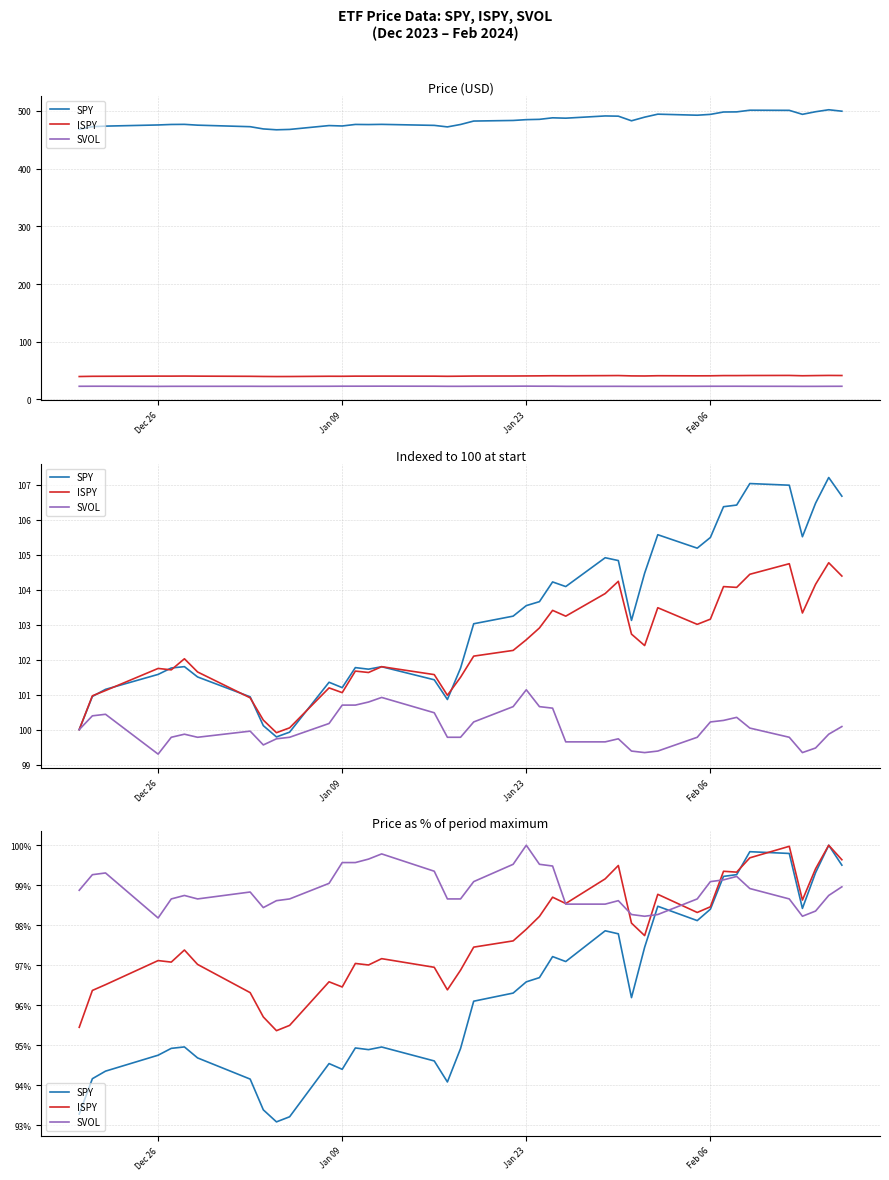

Is it true that SPY equals 126.8 at Jan 23?

False